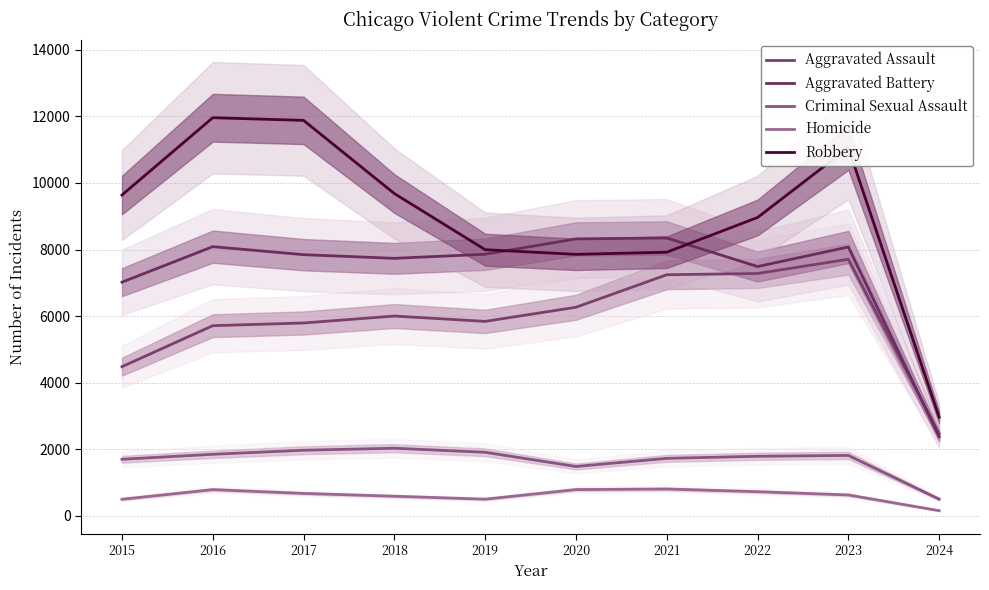

True or false: Homicide and Aggravated Assault intersect in this chart.

False